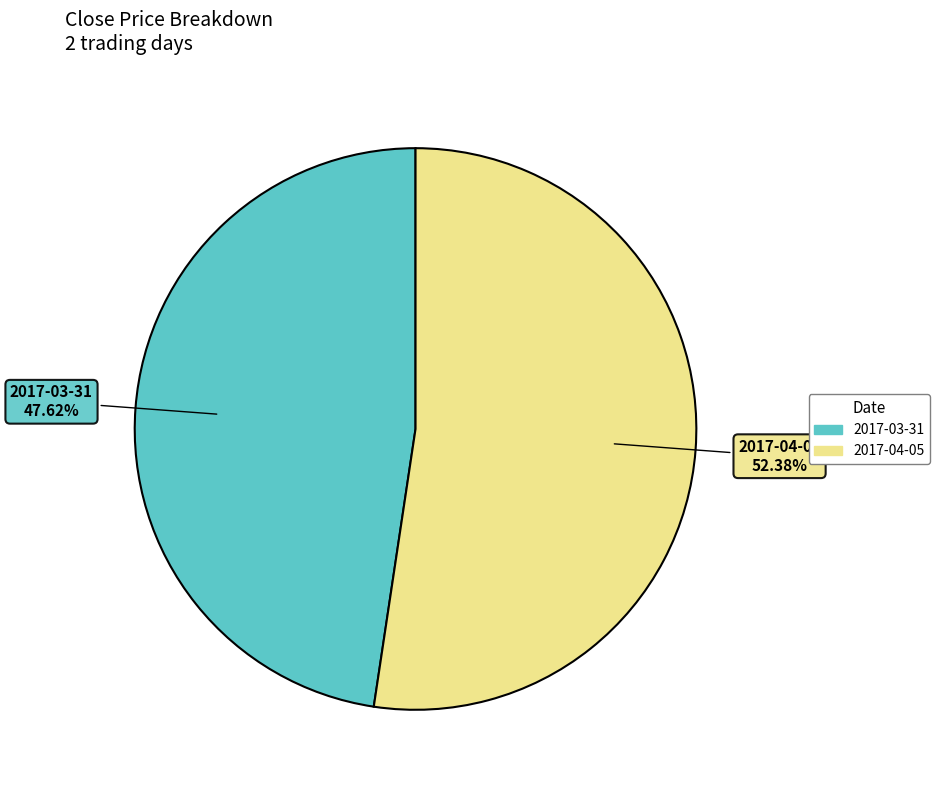

How many segments does this pie chart have?

2